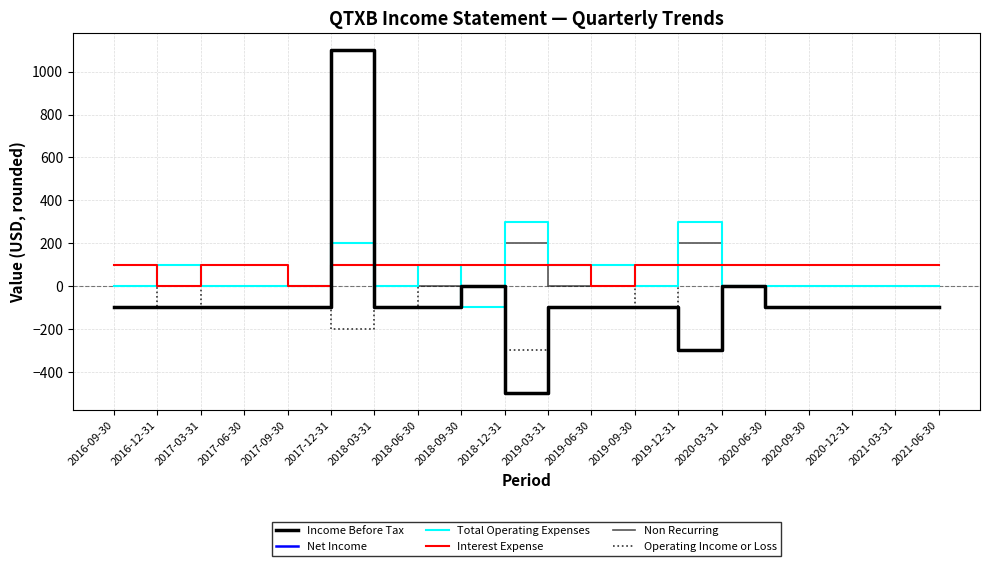

Is this an area chart (filled region under the line)?

No